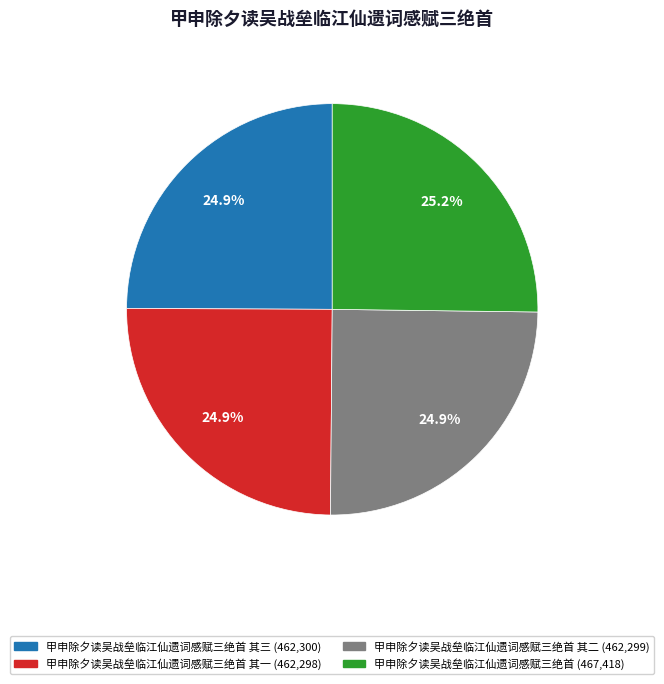

Is there any slice that represents more than half of the pie?

No